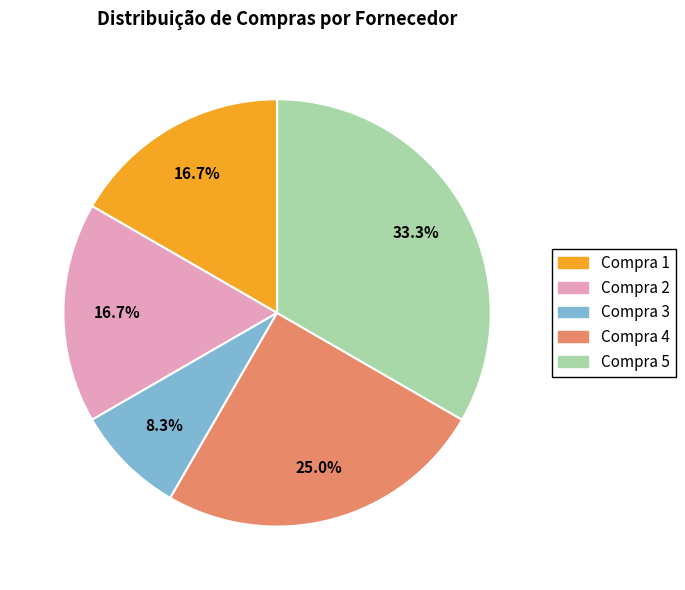

What percentage is the Compra 4 slice, to the nearest percent?

25%